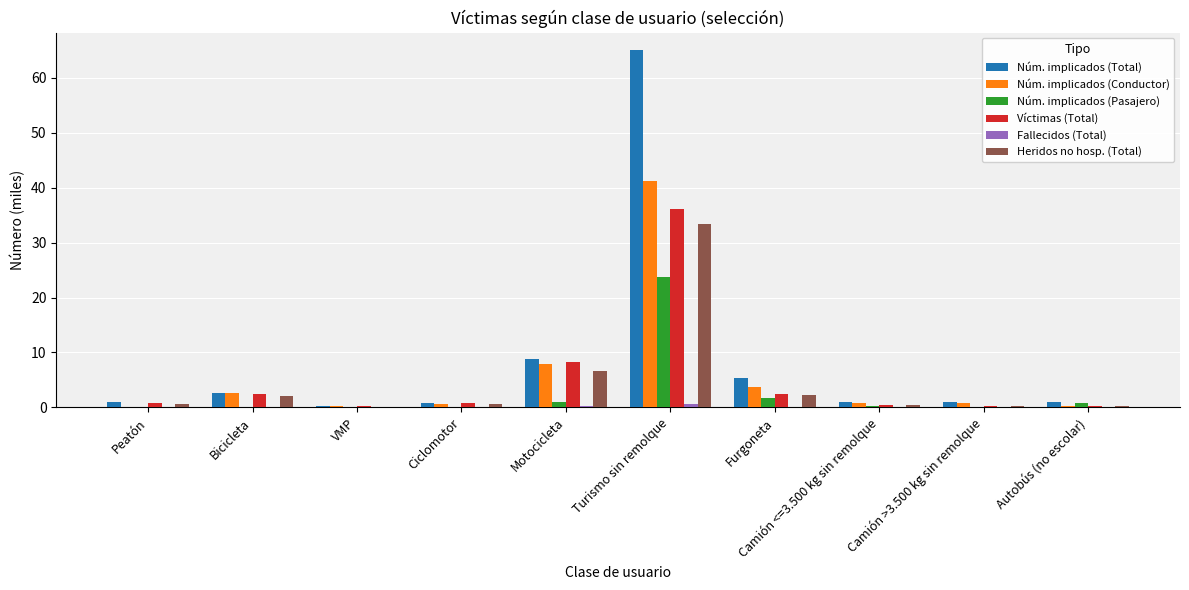

The Núm. implicados (Conductor) series shows 2.7 at Bicicleta. True or false?

True